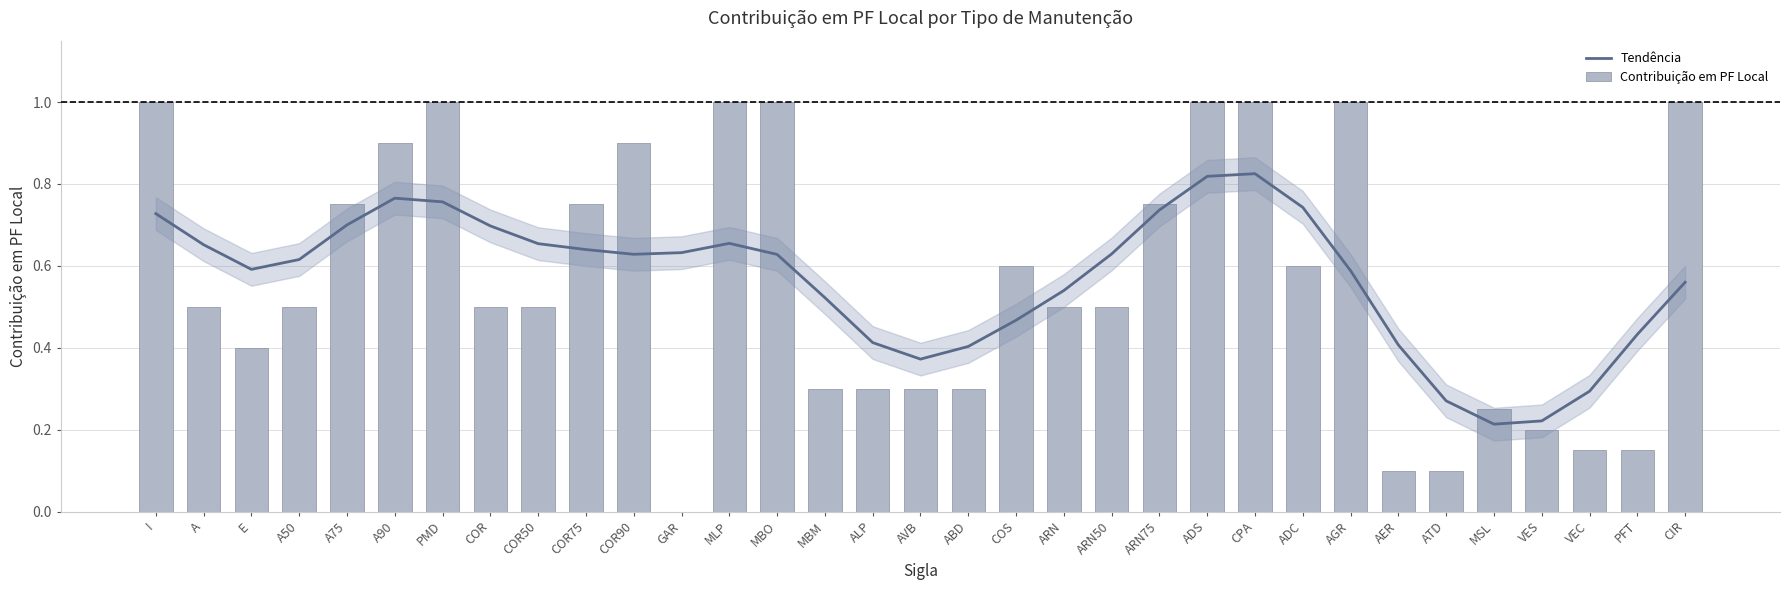

What value does the Contribuição em PF Local series have at COR?

0.5